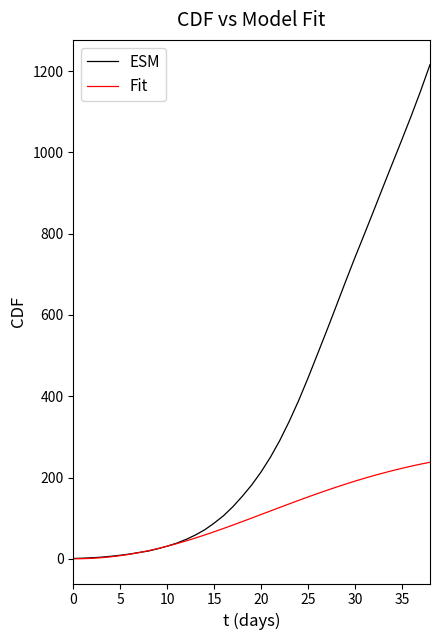

Which series has the largest range (max minus min)?

ESM